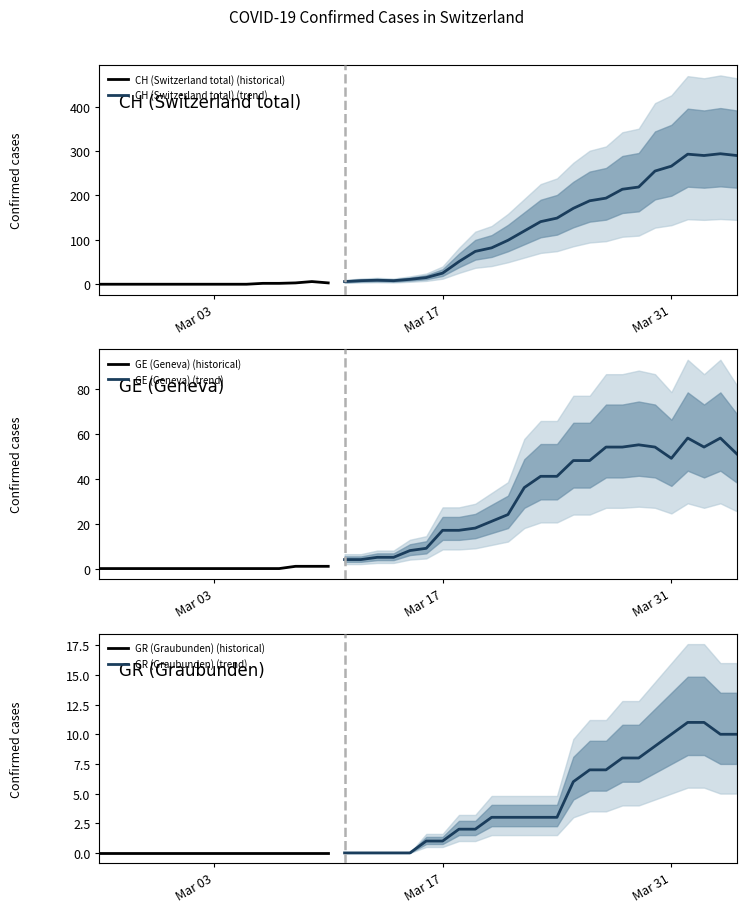

True or false: GR and GE intersect in this chart.

False